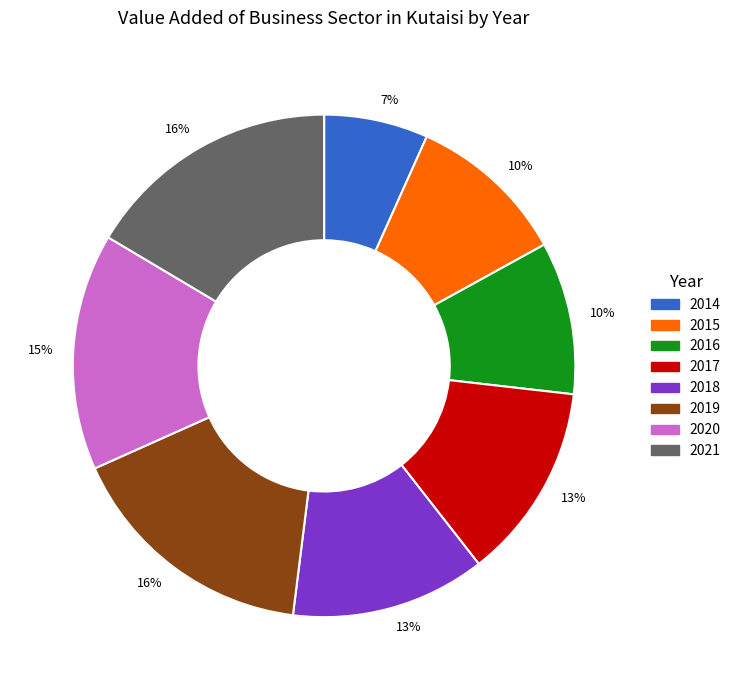

Is there a majority slice in this chart?

No